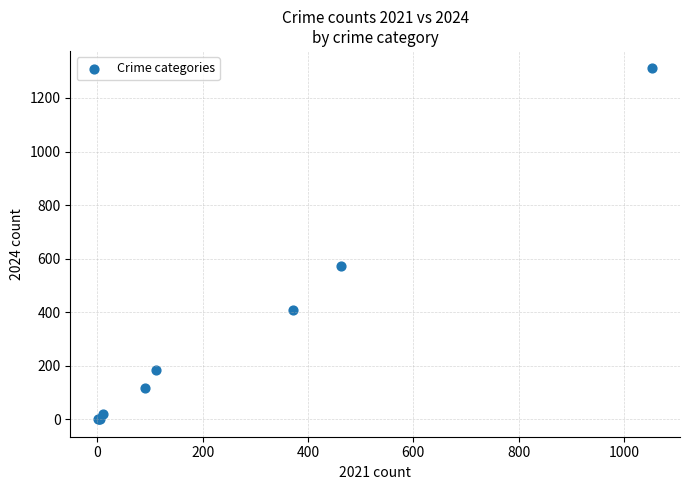

What Y value in the scatter plot is closest to 655?

574